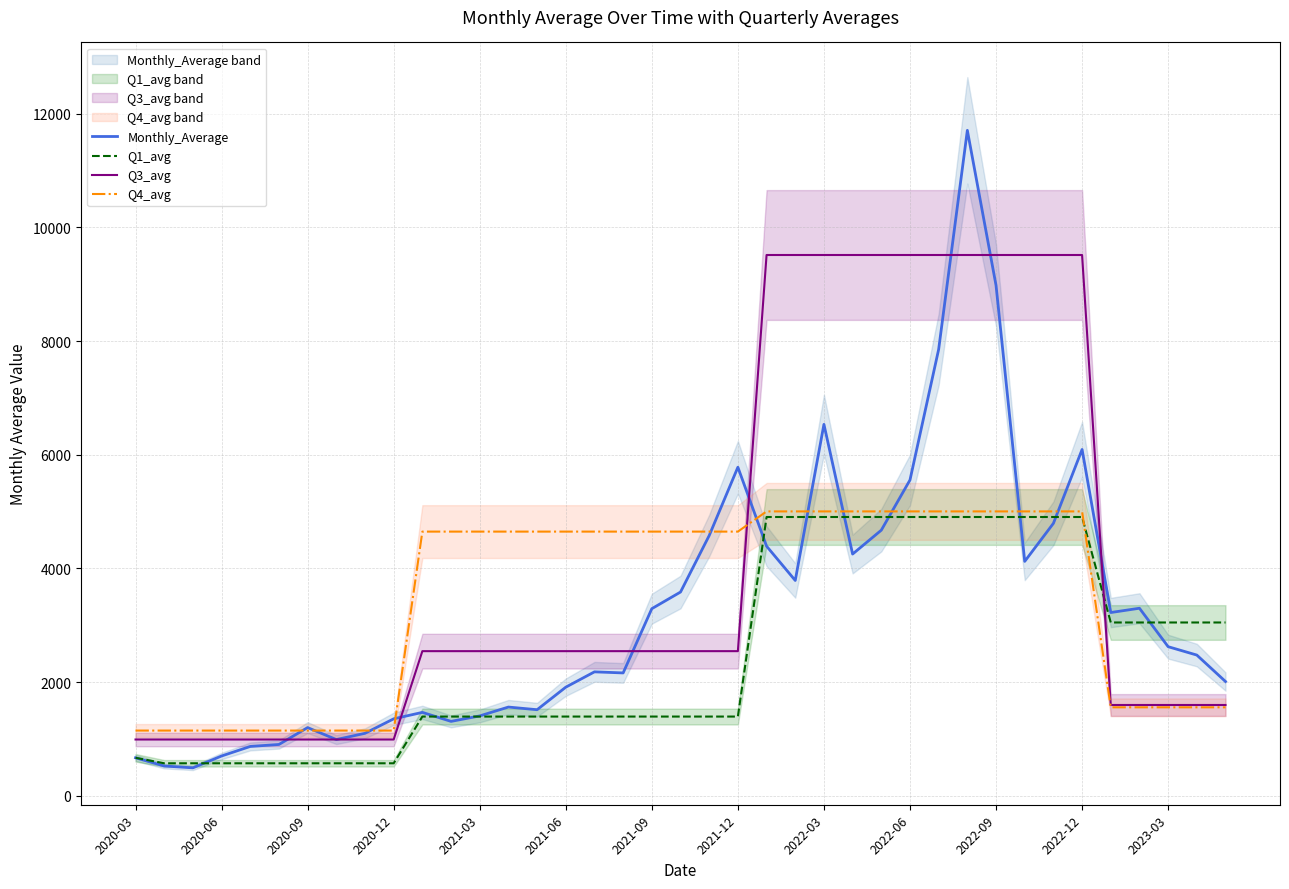

Reading right to left, what are all the values shown in this chart?

Monthly_Average: 2011.3	2476.7	2624.1	3300.4	3224.9	6093.2	4793.5	4124.5	8980.2	11707.0	7855.2	5556.1	4673.5	4253.6	6535.1	3788.8	4392.4	5781.3	4579.0	3585.4	3292.8	2162.4	2181.5	1911.8	1515.4	1562.1	1406.4	1310.1	1468.5	1355.0	1100.5	990.2	1201.0	904.1	869.2	701.4	492.8	525.2	669.7
Q1_avg: 3049.8	3049.8	3049.8	3049.8	3049.8	4905.4	4905.4	4905.4	4905.4	4905.4	4905.4	4905.4	4905.4	4905.4	4905.4	4905.4	4905.4	1395.0	1395.0	1395.0	1395.0	1395.0	1395.0	1395.0	1395.0	1395.0	1395.0	1395.0	1395.0	573.1	573.1	573.1	573.1	573.1	573.1	573.1	573.1	573.1	669.7
Q3_avg: 1598.6	1598.6	1598.6	1598.6	1598.6	9514.2	9514.2	9514.2	9514.2	9514.2	9514.2	9514.2	9514.2	9514.2	9514.2	9514.2	9514.2	2545.6	2545.6	2545.6	2545.6	2545.6	2545.6	2545.6	2545.6	2545.6	2545.6	2545.6	2545.6	991.5	991.5	991.5	991.5	991.5	991.5	991.5	991.5	991.5	991.5
Q4_avg: 1557.7	1557.7	1557.7	1557.7	1557.7	5003.7	5003.7	5003.7	5003.7	5003.7	5003.7	5003.7	5003.7	5003.7	5003.7	5003.7	5003.7	4648.6	4648.6	4648.6	4648.6	4648.6	4648.6	4648.6	4648.6	4648.6	4648.6	4648.6	4648.6	1148.6	1148.6	1148.6	1148.6	1148.6	1148.6	1148.6	1148.6	1148.6	1148.6